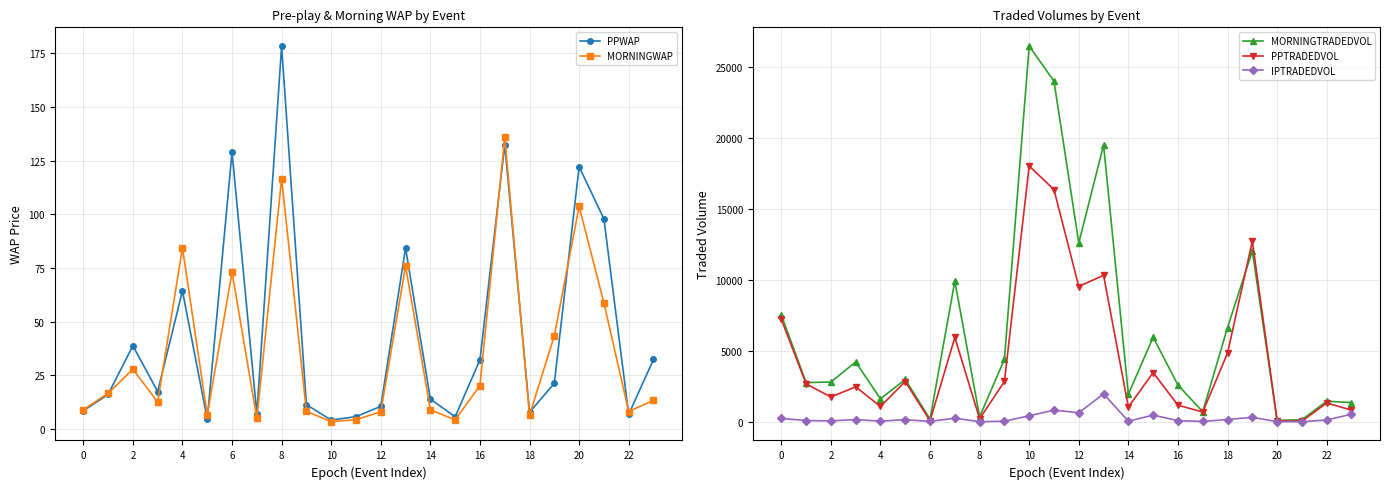

At which category does MORNINGWAP reach its first local peak?

2